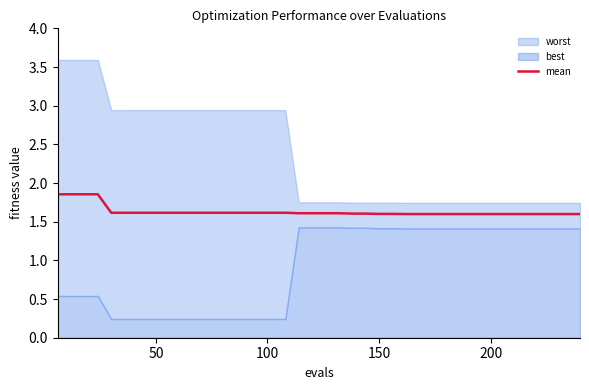

What is the lowest value of the mean series?

1.6